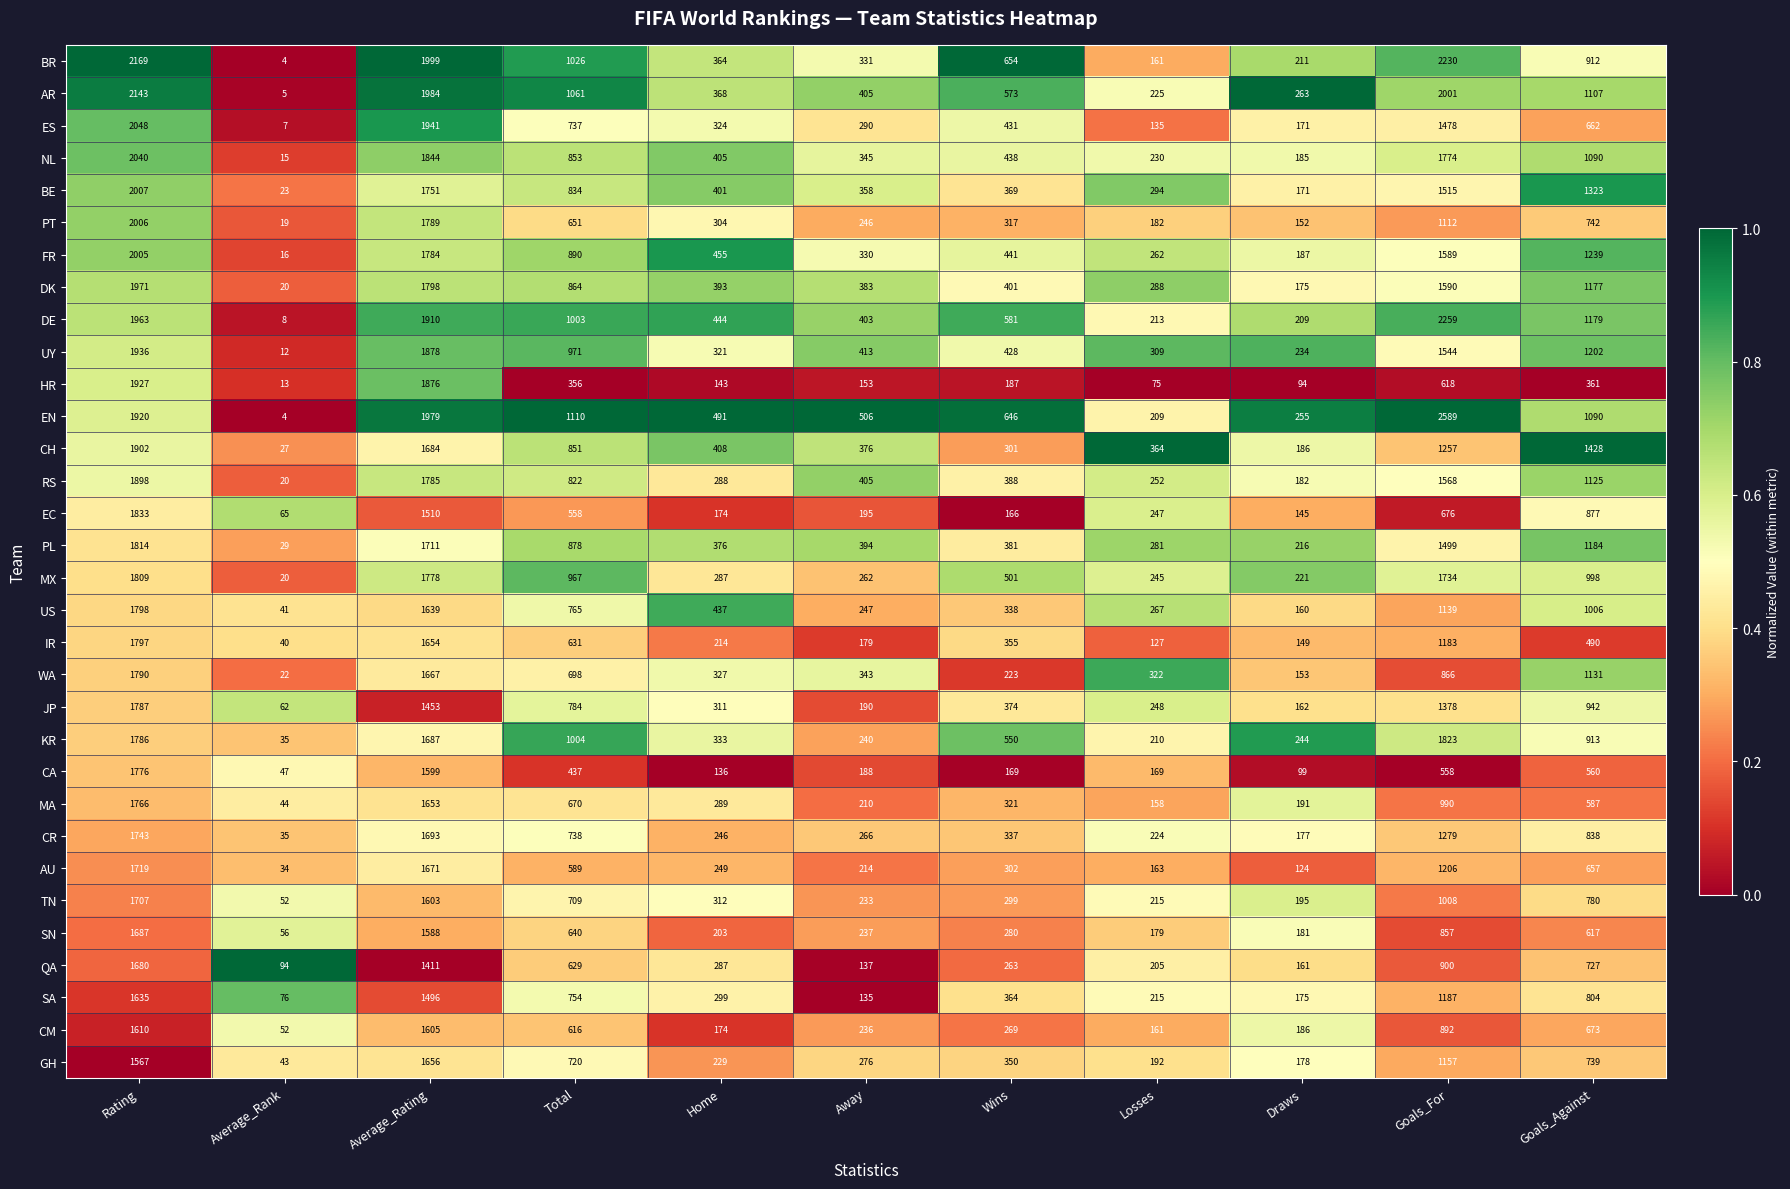

Read the PL value at Wins, to the nearest 10.

380